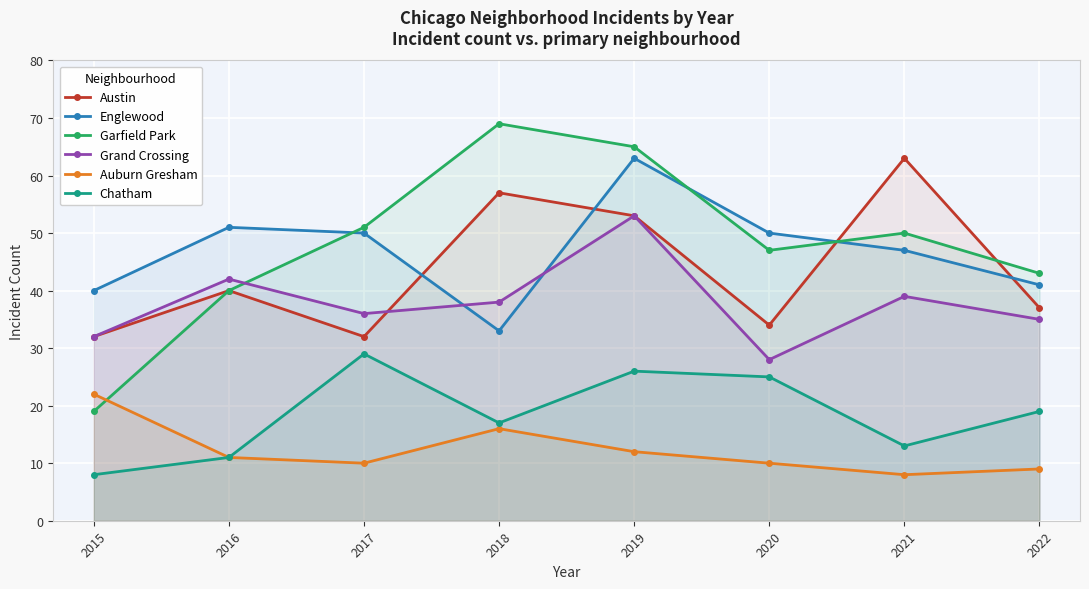

At which category does Auburn Gresham reach its first local peak?

2018